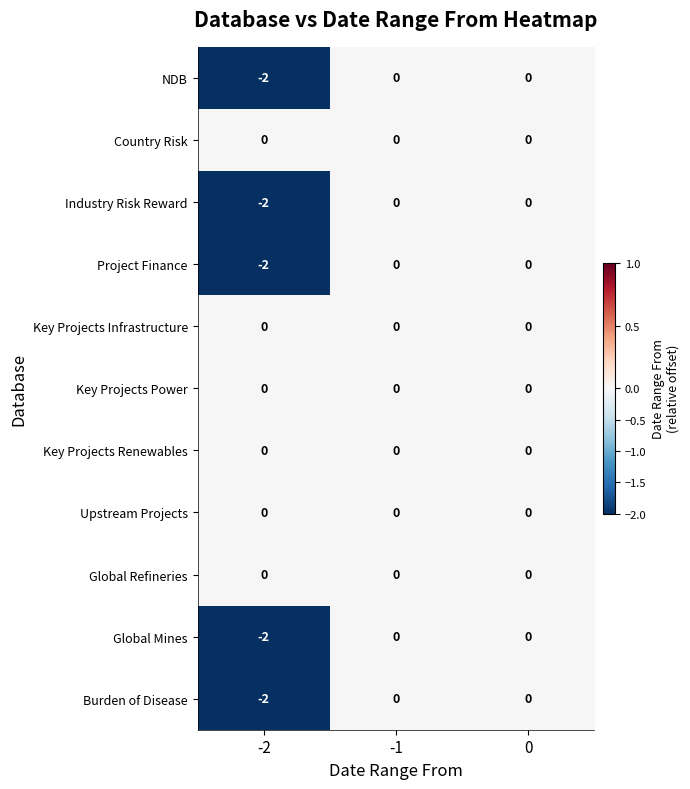

The value of Key Projects Infrastructure at -1 is 0. True or false?

True